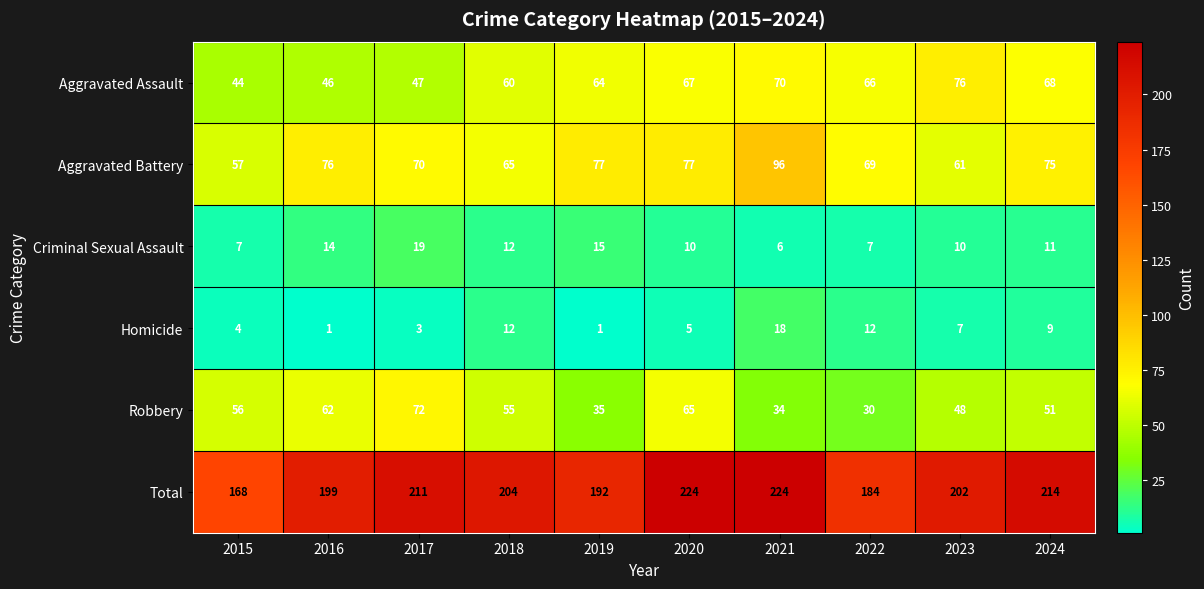

Between 2015 and 2017, which series saw the biggest shift?

Total